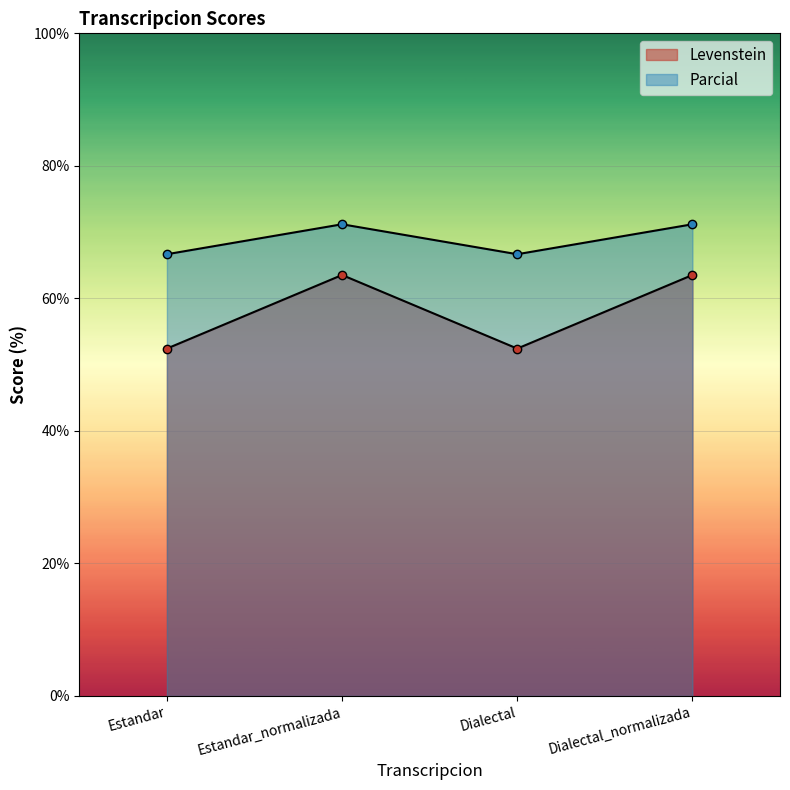

Which label corresponds to the largest value in the chart?

Estandar_normalizada